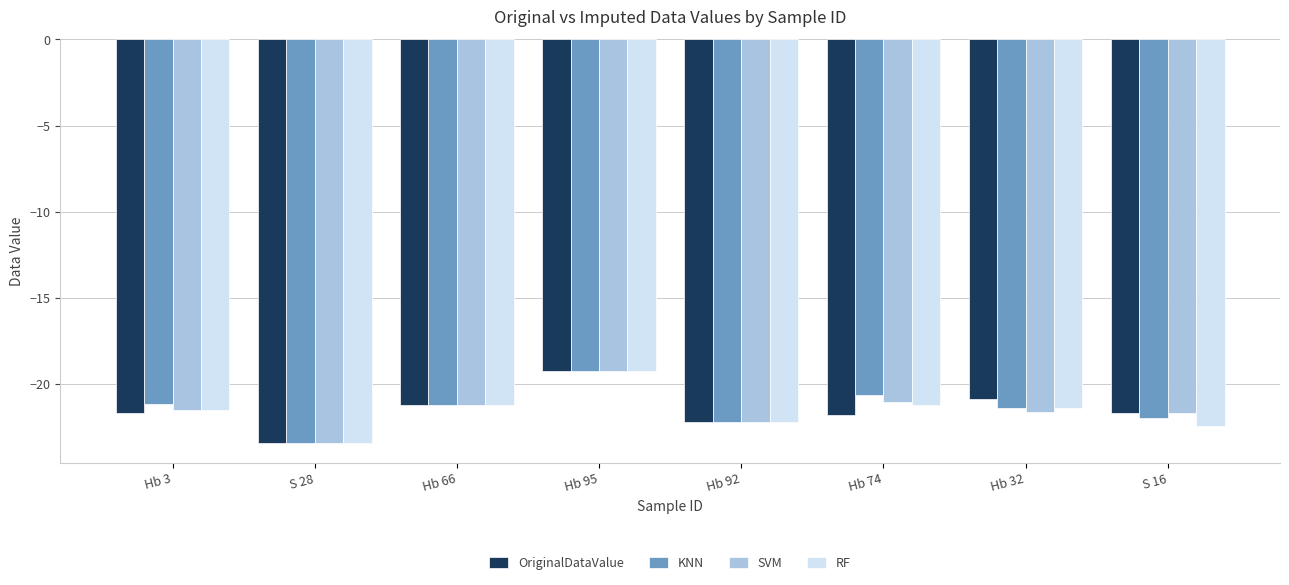

Between Hb 95 and Hb 32, which series saw the biggest shift?

SVM